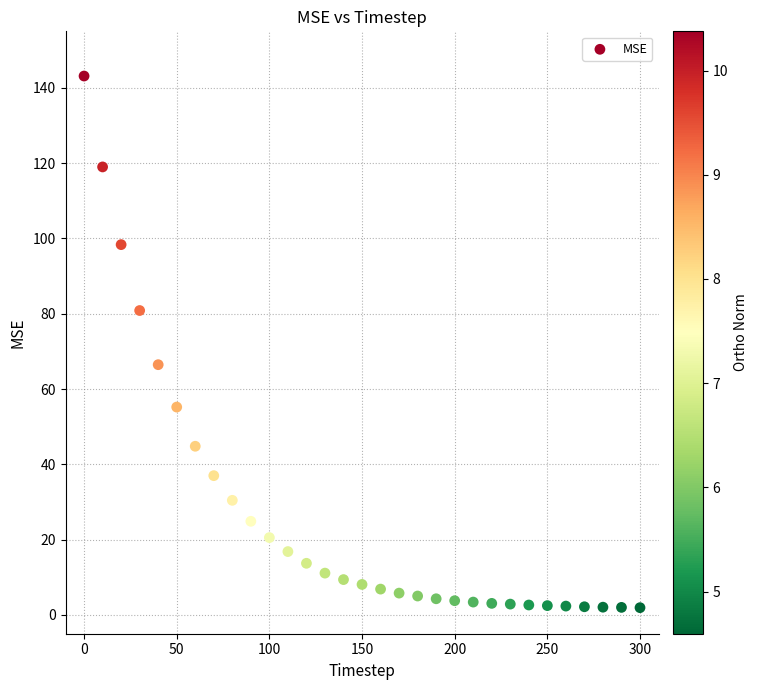

What Y value in the scatter plot is closest to 72?

66.5